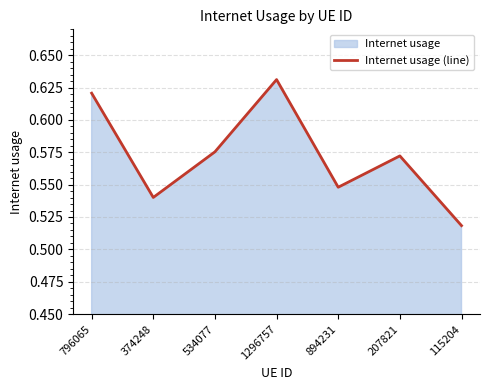

At which category does the chart reach its minimum across all series?

115204